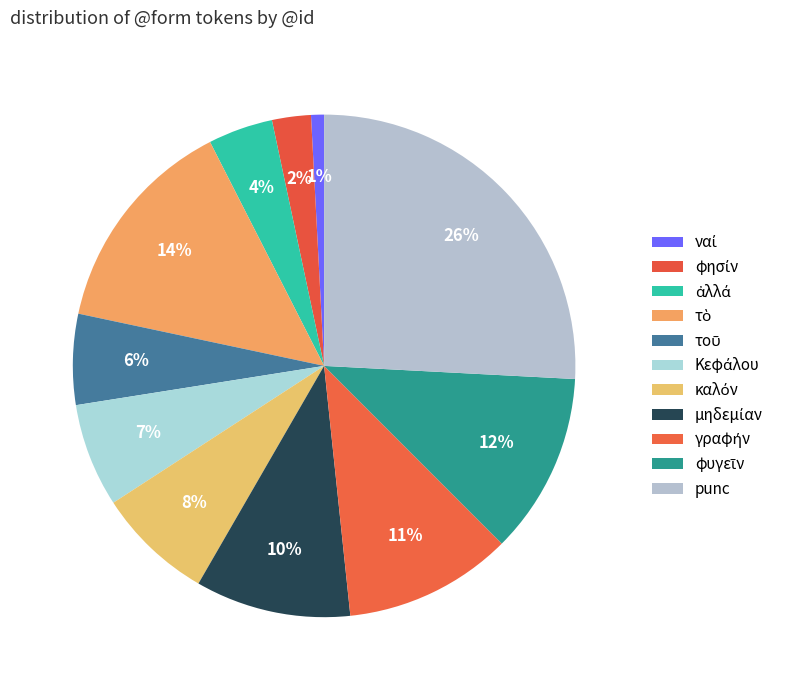

Is there a majority slice in this chart?

No